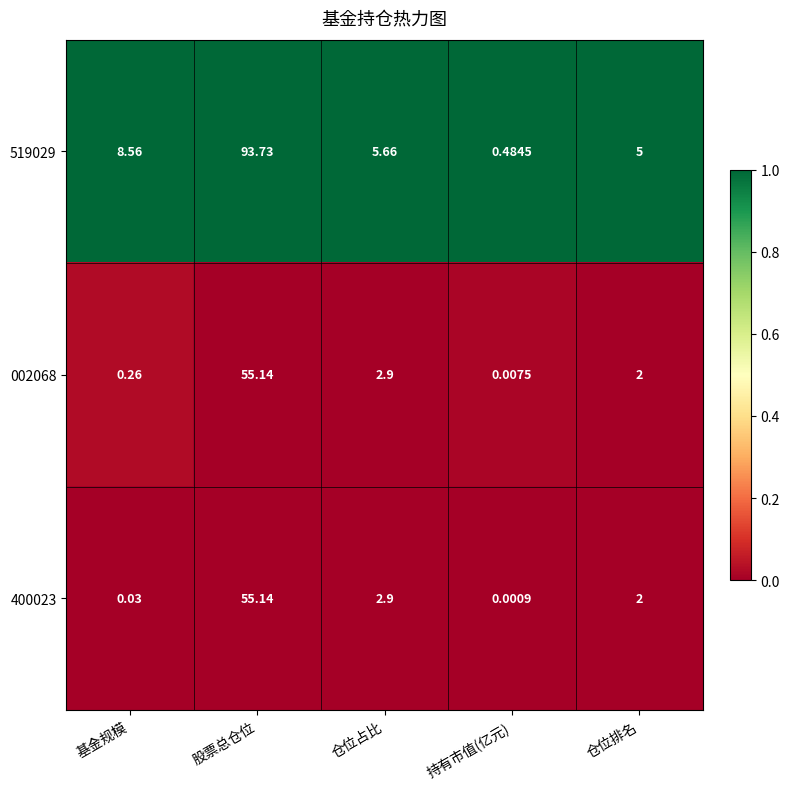

At which label does 002068 first exceed 2?

股票总仓位